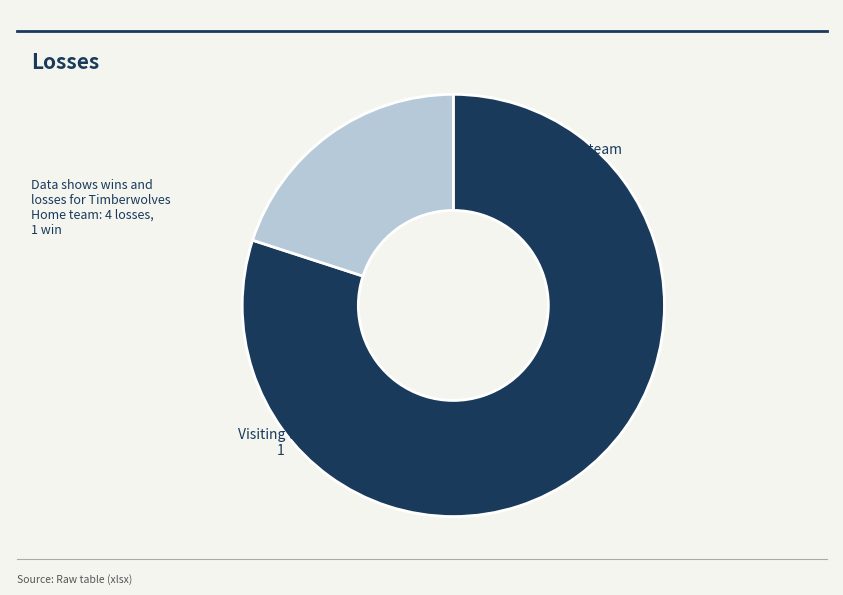

Which has a higher value, Home team or Visiting team?

Home team